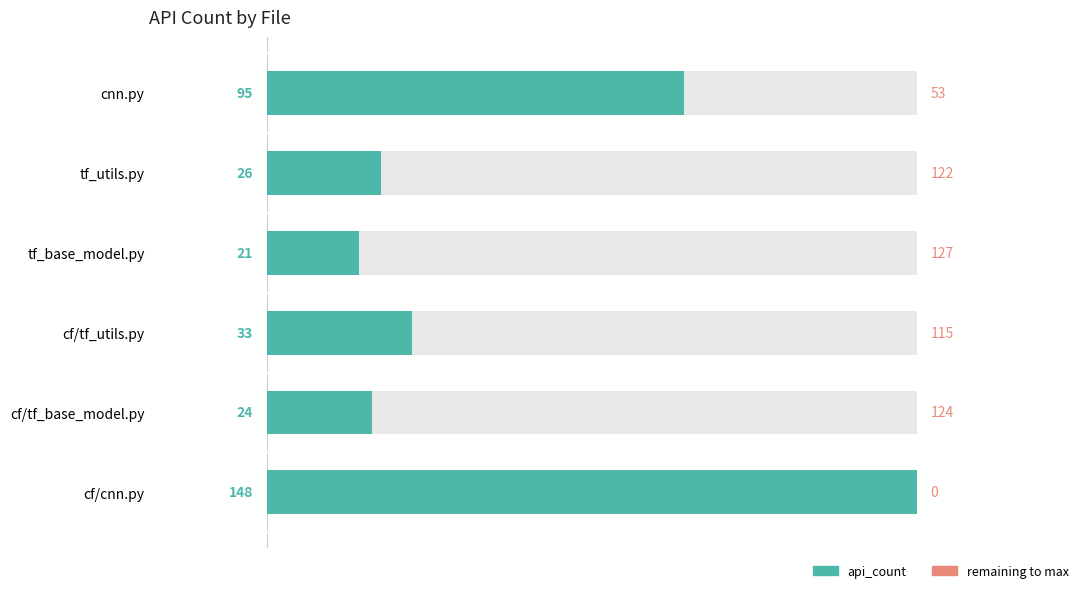

The chart shows a value of 30 at tf_base_model.py. True or false?

False